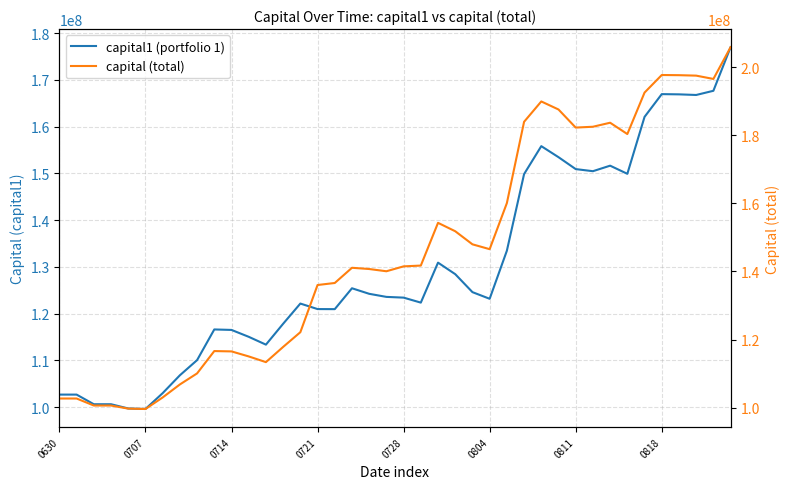

What is the sum of the capital1 (portfolio 1) values at 12 and 13?

231225765